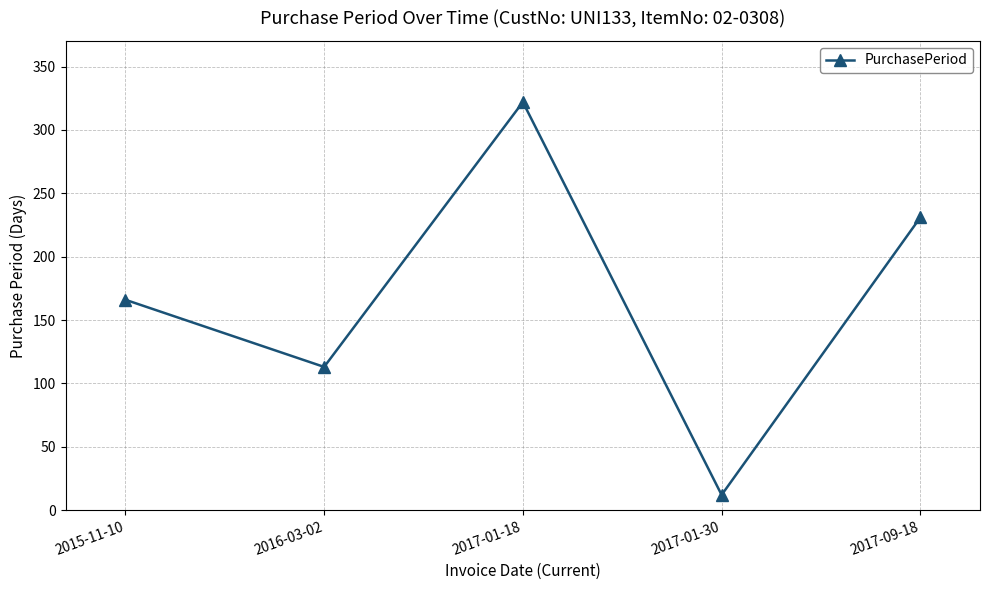

How many points are lower than both their immediate neighbors (excluding endpoints)?

2